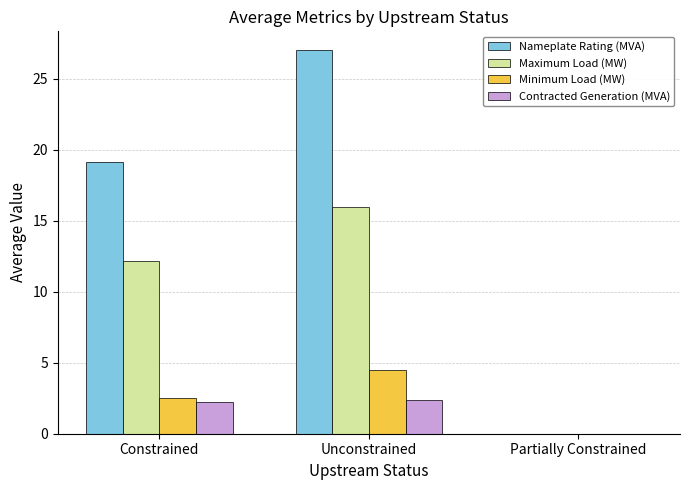

What is the sum of the Nameplate Rating (MVA) values at Unconstrained and Constrained?

46.1